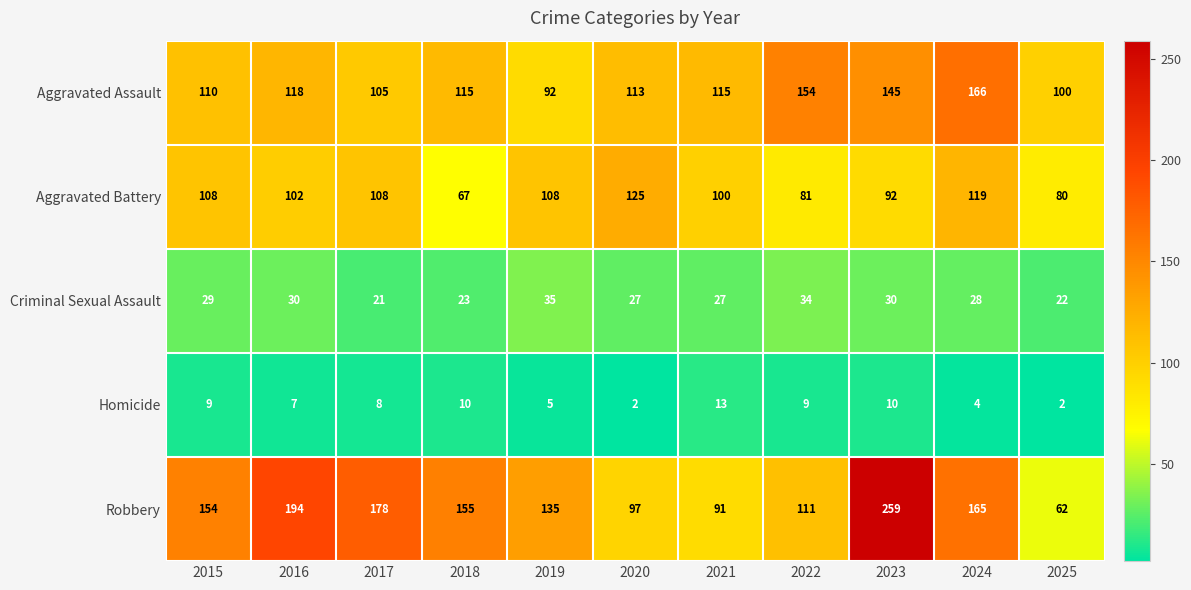

Count the number of data series in this chart.

5